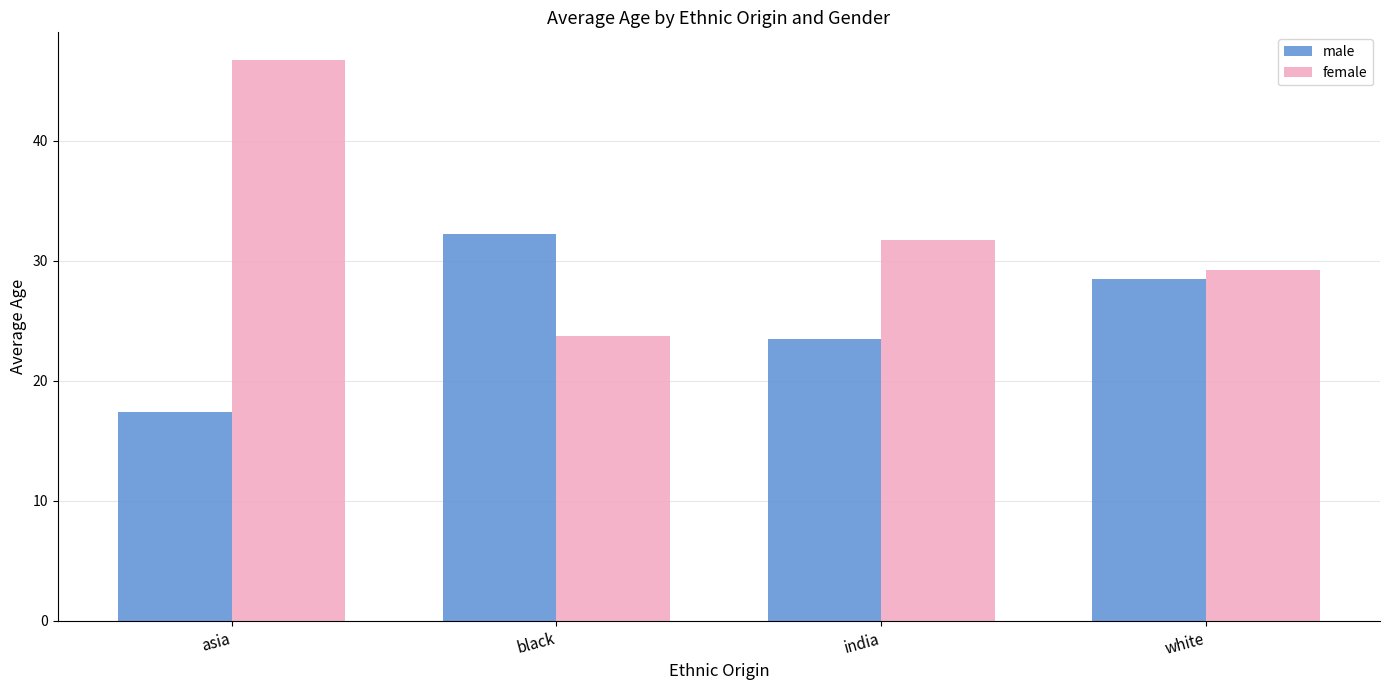

Where does the male series first go above 28?

black